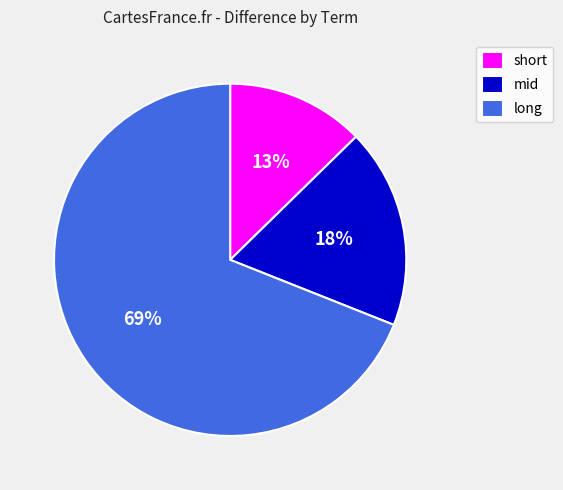

To the nearest percent, what portion does mid represent?

18%